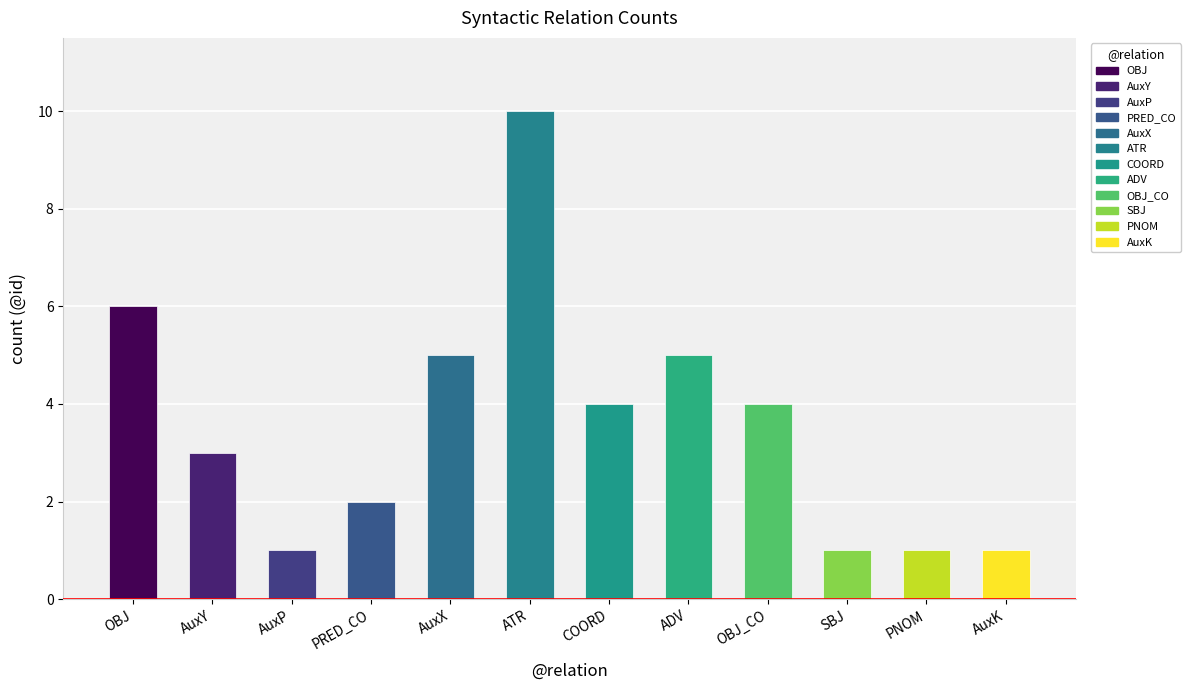

What is the difference between the second highest and minimum values?

5